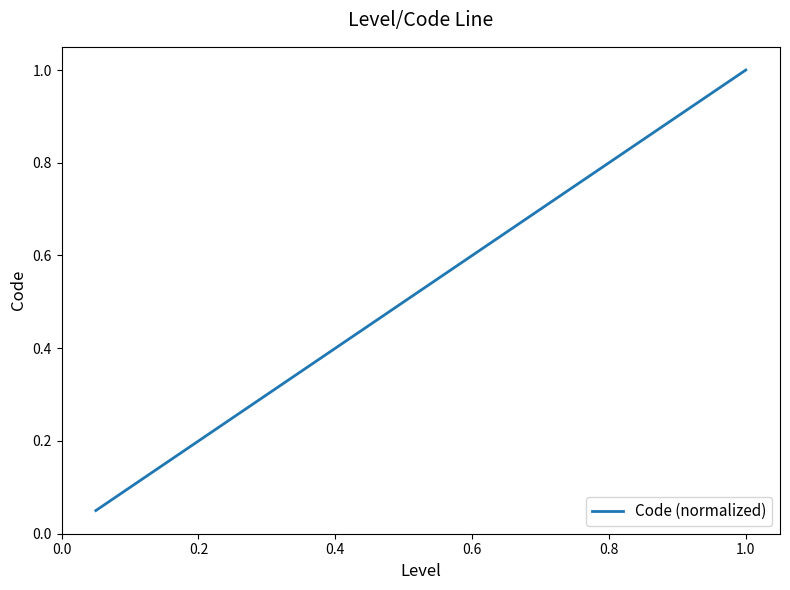

At which category does the chart reach its peak across all series?

1.0